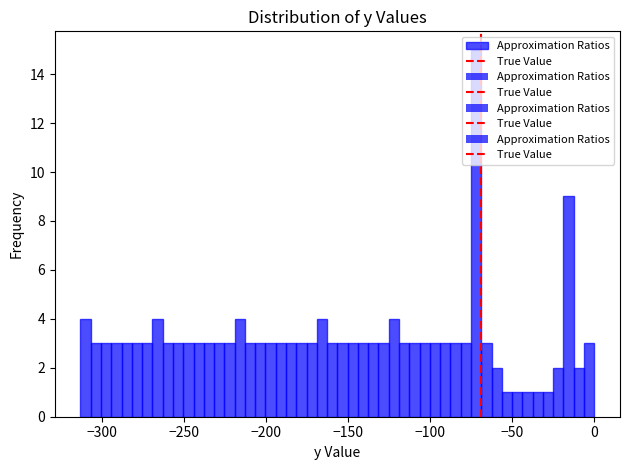

Around what value on the x-axis is the tallest bar? Give the approximate position of its centre, as read against the axis.

-70